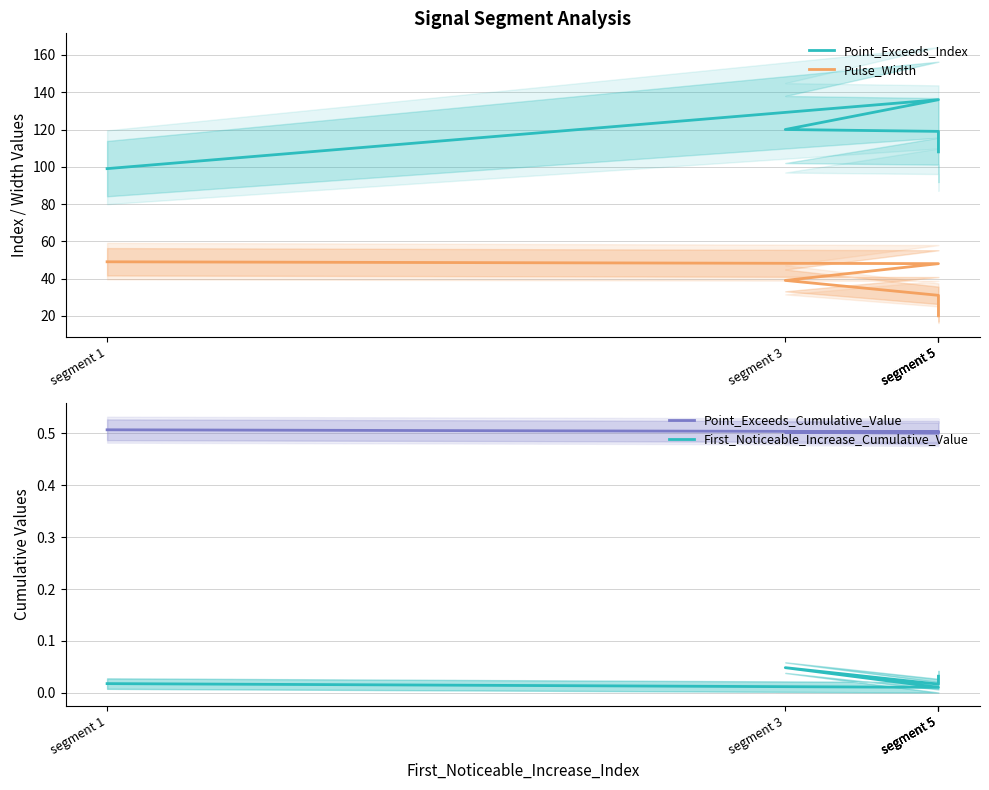

In First_Noticeable_Increase_Cumulative_Value, how many points are higher than both neighbors (excluding endpoints)?

1